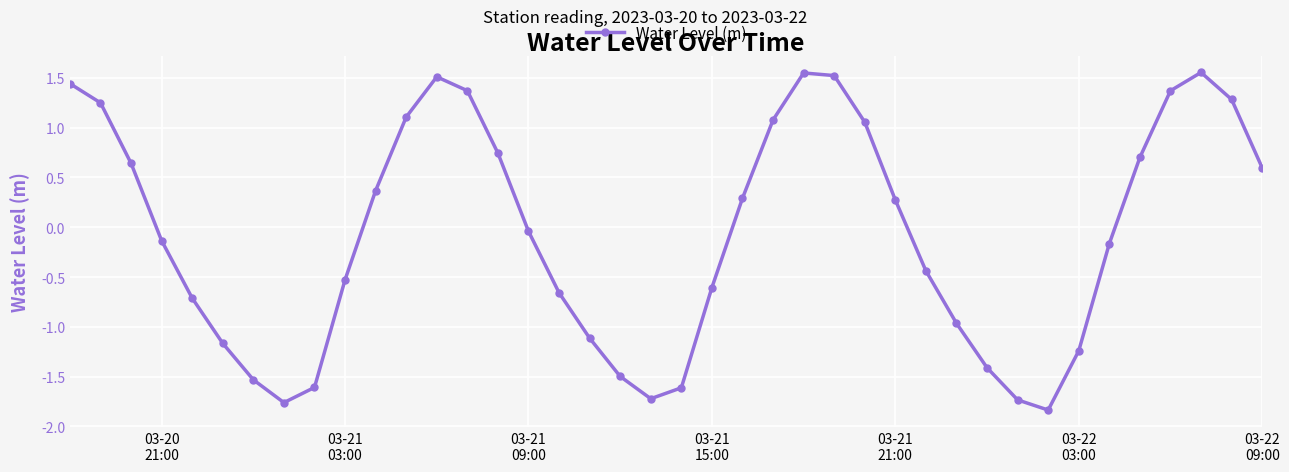

True or false: there are more than 0 points higher than both neighbors.

True